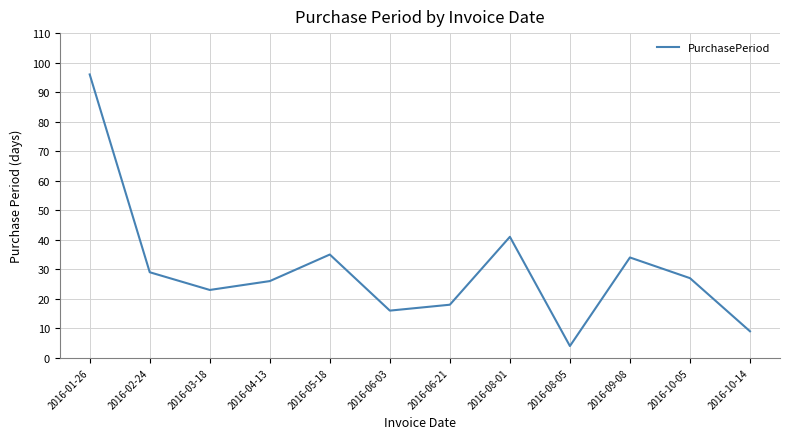

Between 2016-02-24 and 2016-08-01, which is larger?

2016-08-01